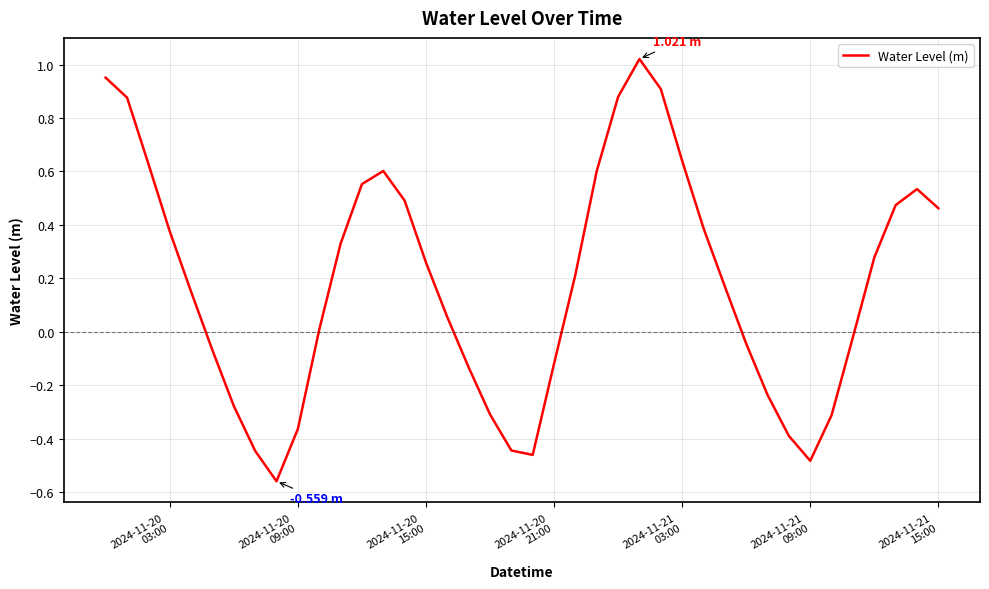

How many points are lower than both their immediate neighbors (excluding endpoints)?

3